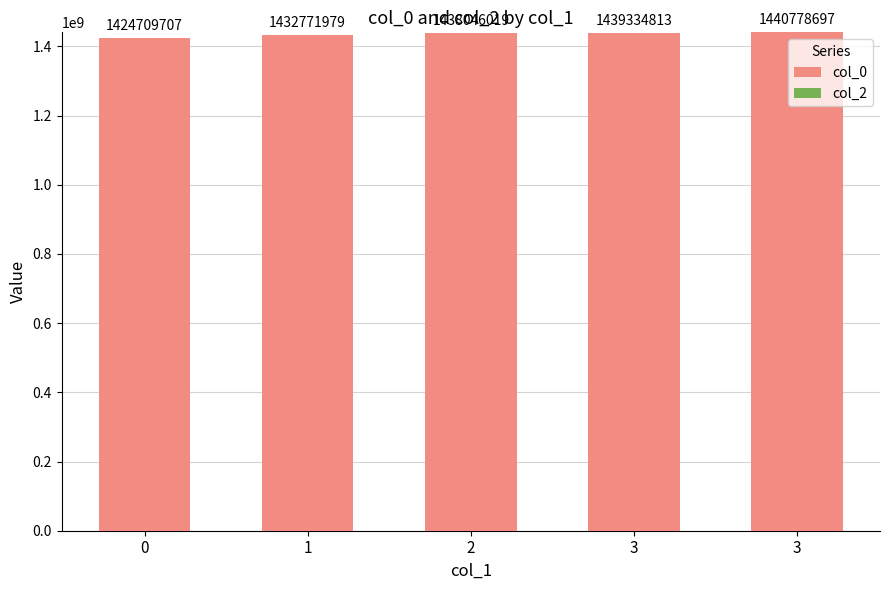

How many bars are there in total?

5